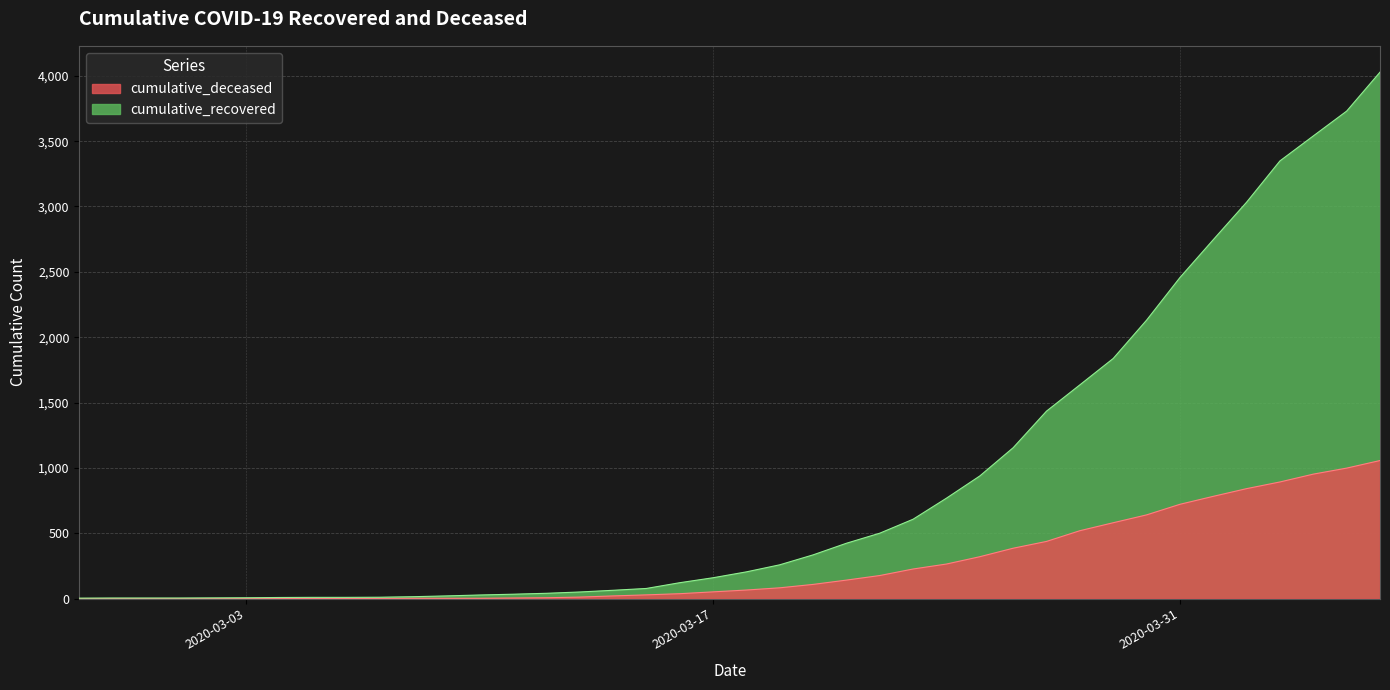

List the labels in order of cumulative_deceased value, smallest first.

2020-02-27, 2020-02-28, 2020-02-29, 2020-03-01, 2020-03-02, 2020-03-03, 2020-03-04, 2020-03-05, 2020-03-06, 2020-03-07, 2020-03-08, 2020-03-09, 2020-03-10, 2020-03-11, 2020-03-12, 2020-03-13, 2020-03-14, 2020-03-15, 2020-03-16, 2020-03-17, 2020-03-18, 2020-03-19, 2020-03-20, 2020-03-21, 2020-03-22, 2020-03-23, 2020-03-24, 2020-03-25, 2020-03-26, 2020-03-27, 2020-03-28, 2020-03-29, 2020-03-30, 2020-03-31, 2020-04-01, 2020-04-02, 2020-04-03, 2020-04-04, 2020-04-05, 2020-04-06